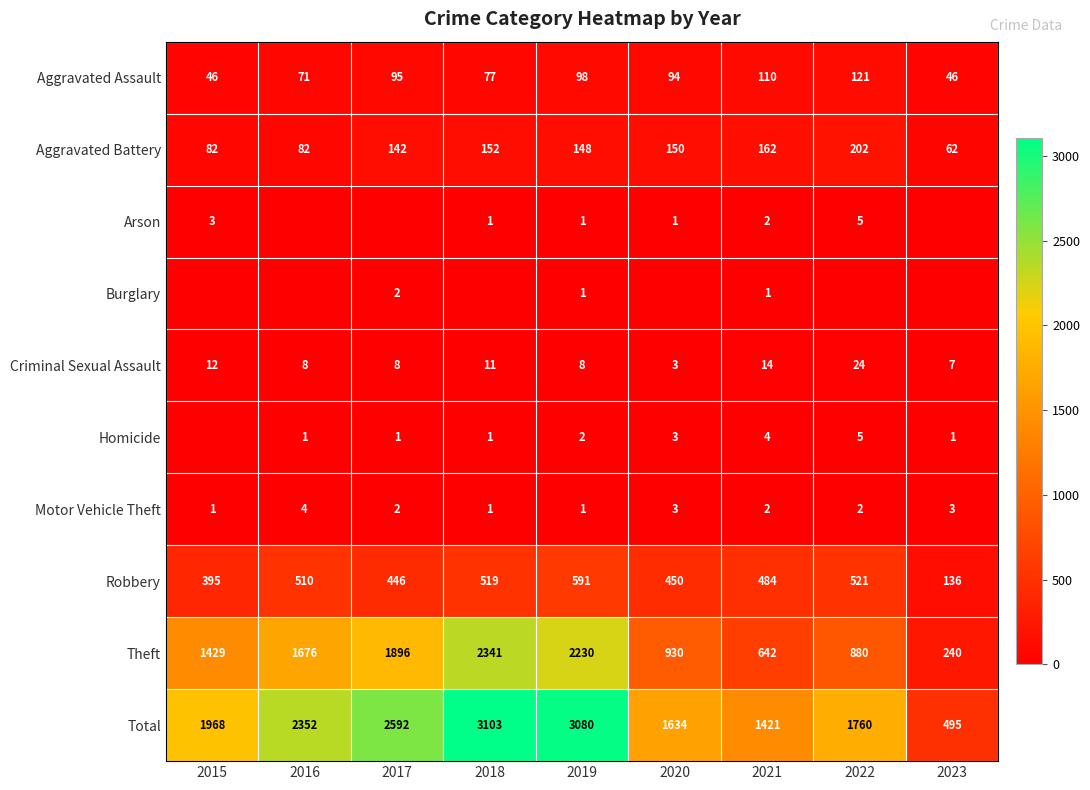

Where does the Aggravated Battery series first go above 148?

2018